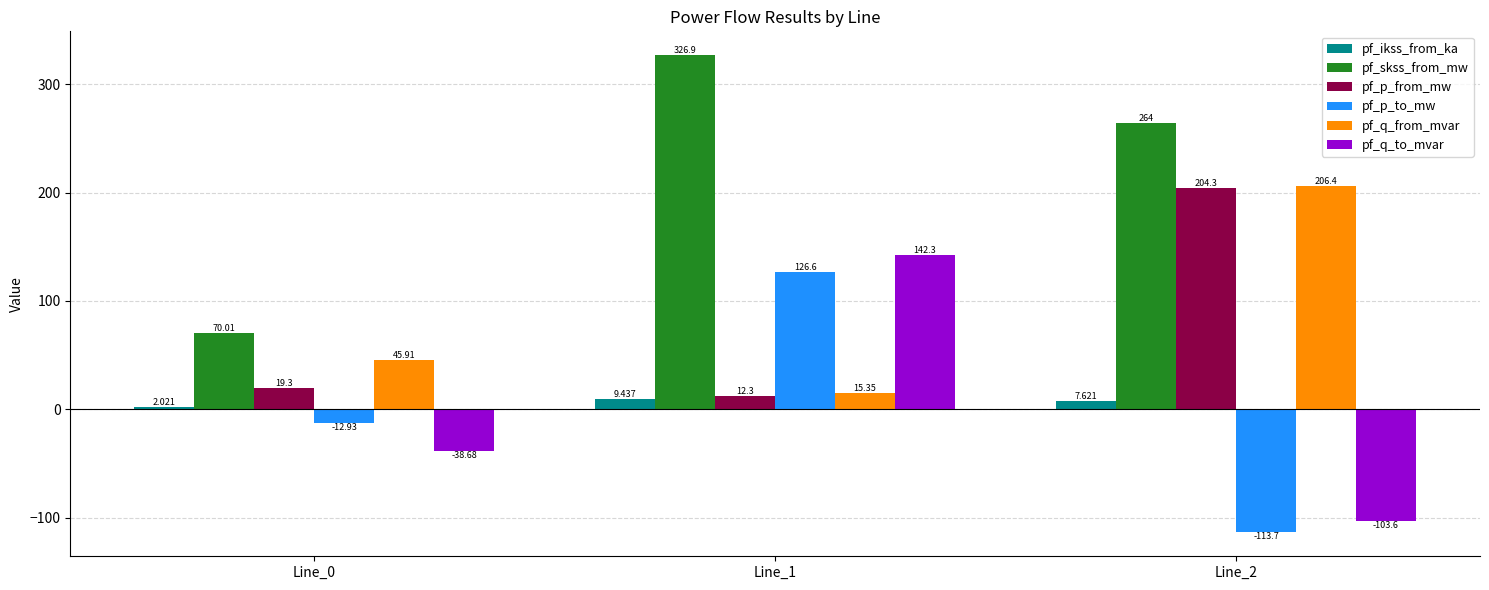

What is the difference between the highest and lowest values at Line_0?

108.7